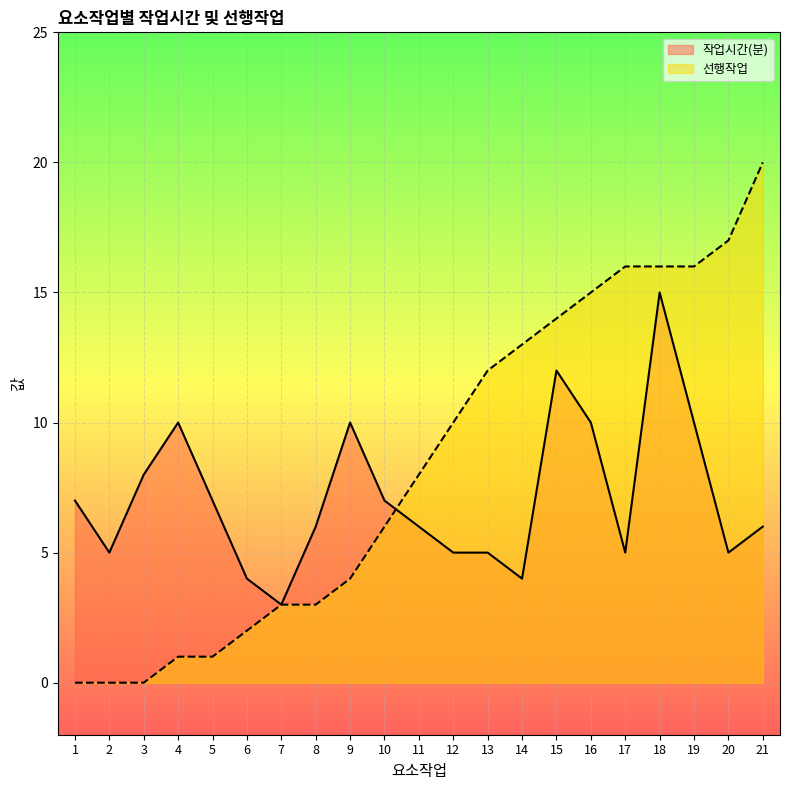

At which category is the sum across all series the highest?

18